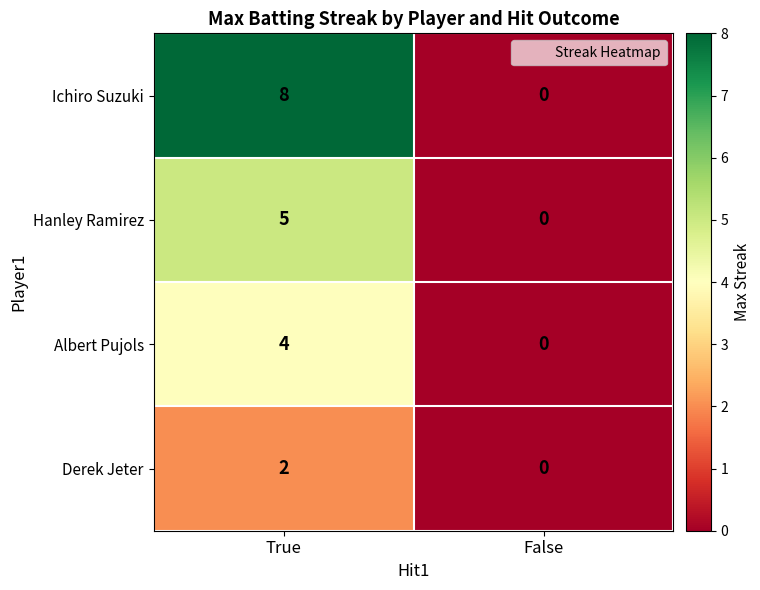

What is the sum of the Hanley Ramirez values at True and False?

5